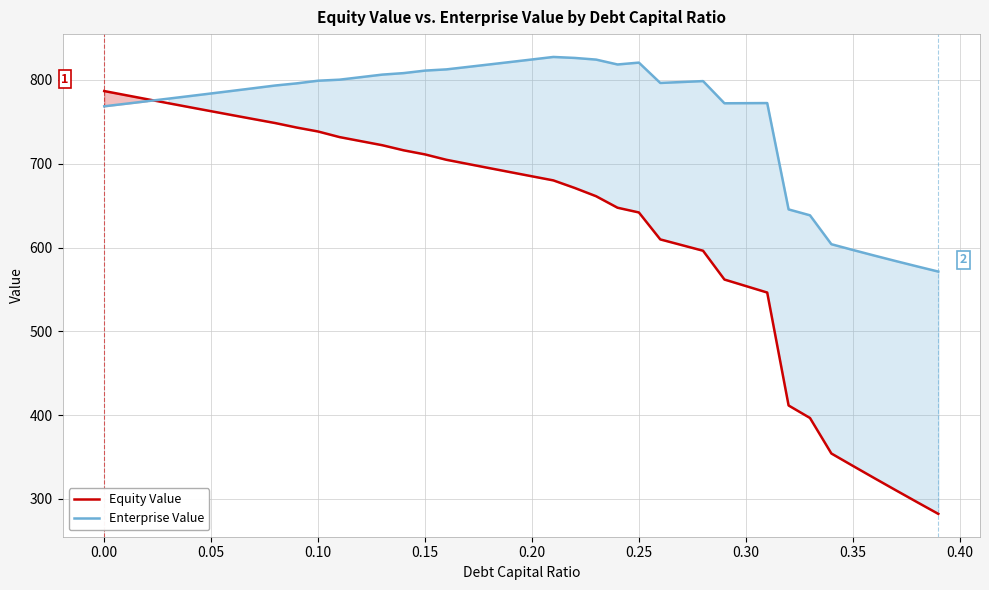

Reading right to left, transcribe all the data shown in this chart.

Equity Value: 282.1	296.2	310.5	324.9	339.4	354.1	396.5	411.5	546.3	554.0	561.8	596.2	602.9	609.7	641.9	647.5	661.2	671.1	680.1	685.0	689.9	694.8	699.8	704.7	711.2	716.1	722.1	727.0	731.8	738.5	743.2	748.6	753.3	758.0	762.7	767.5	772.3	777.1	781.9	786.8
Enterprise Value: 571.3	577.5	583.9	590.5	597.1	604.0	638.5	645.5	772.4	772.3	772.2	798.7	797.6	796.5	820.7	818.5	824.3	826.3	827.5	824.5	821.5	818.5	815.6	812.7	811.2	808.2	806.4	803.4	800.4	799.1	796.0	793.4	790.2	787.1	783.9	780.8	777.7	774.7	771.6	768.6